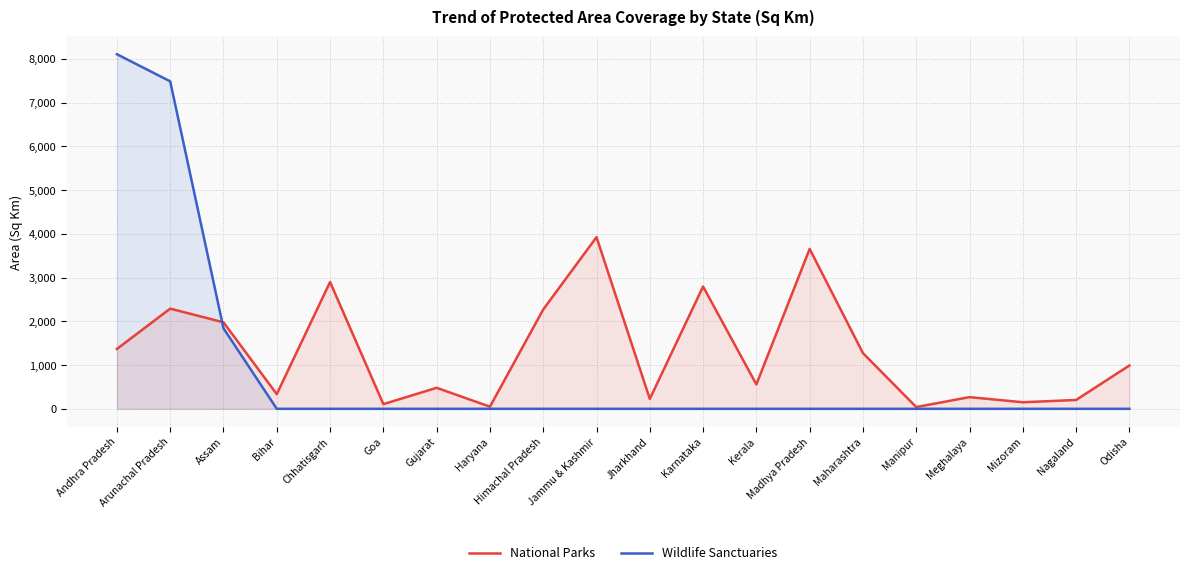

What are all the series names shown in the legend?

National Parks, Wildlife Sanctuaries